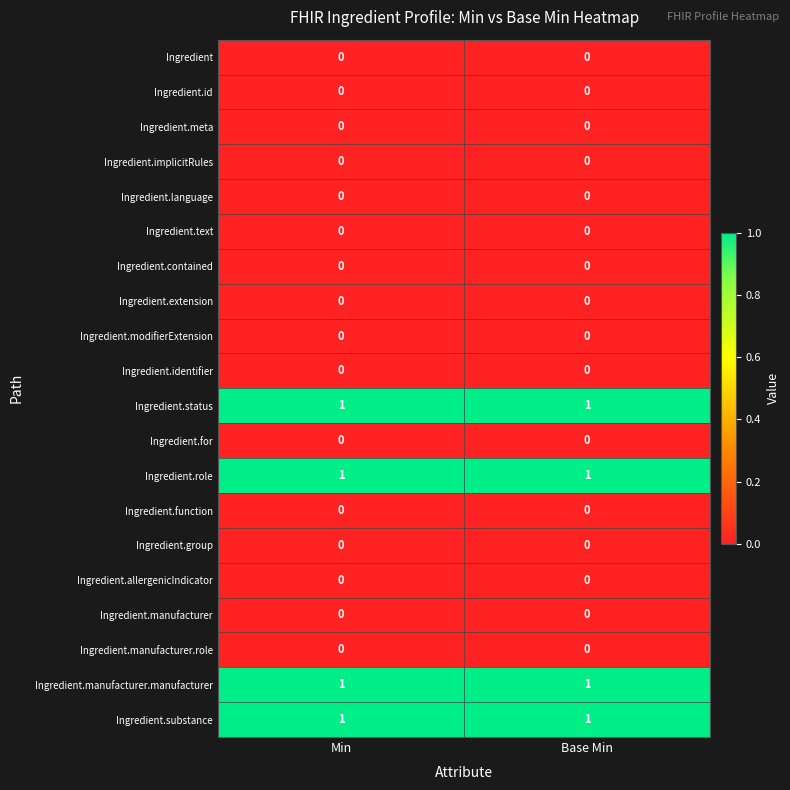

The value of Ingredient.extension at Min is 0. True or false?

True